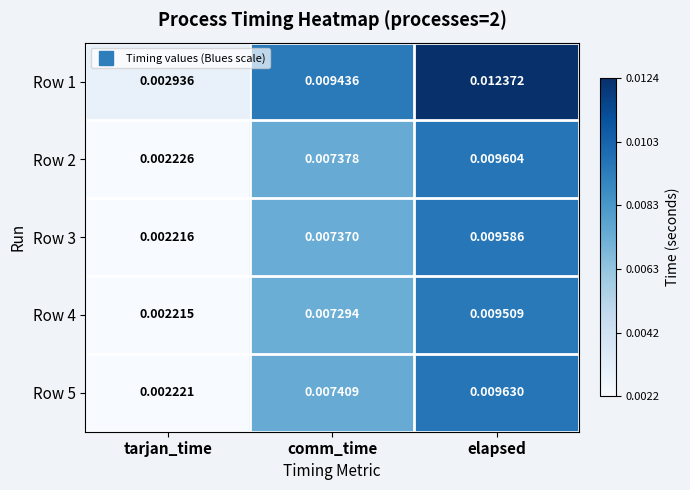

Which label corresponds to the smallest value in the chart?

tarjan_time